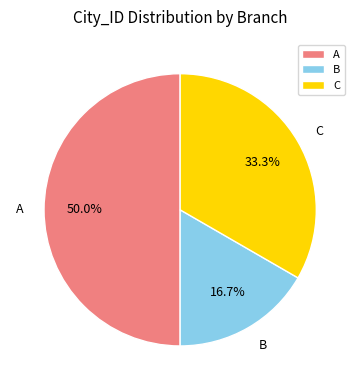

Which category has the smallest portion of the pie?

B